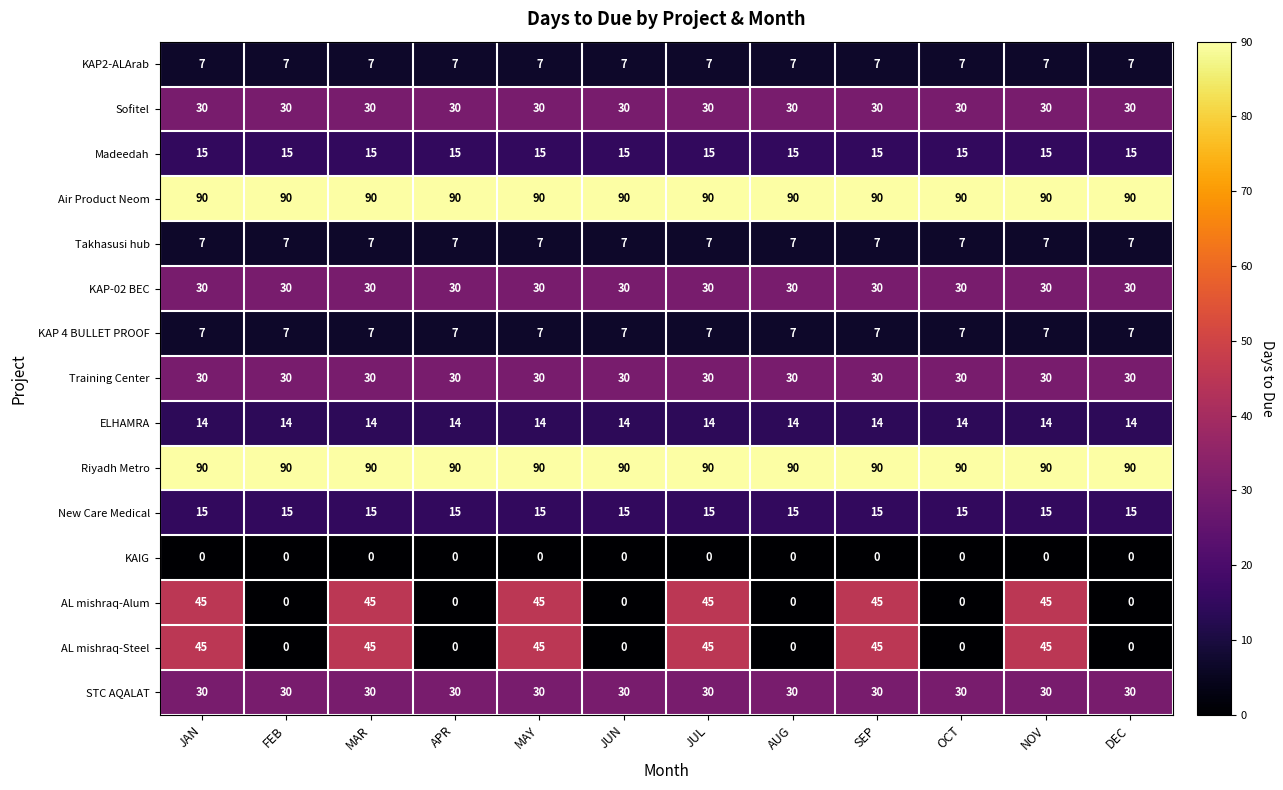

At how many categories does at least one series exceed 23?

12